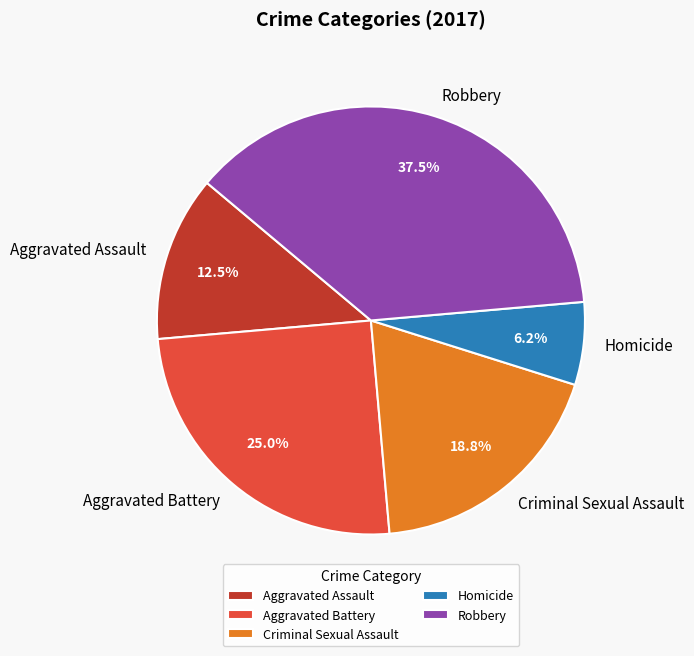

Is there a majority slice in this chart?

No